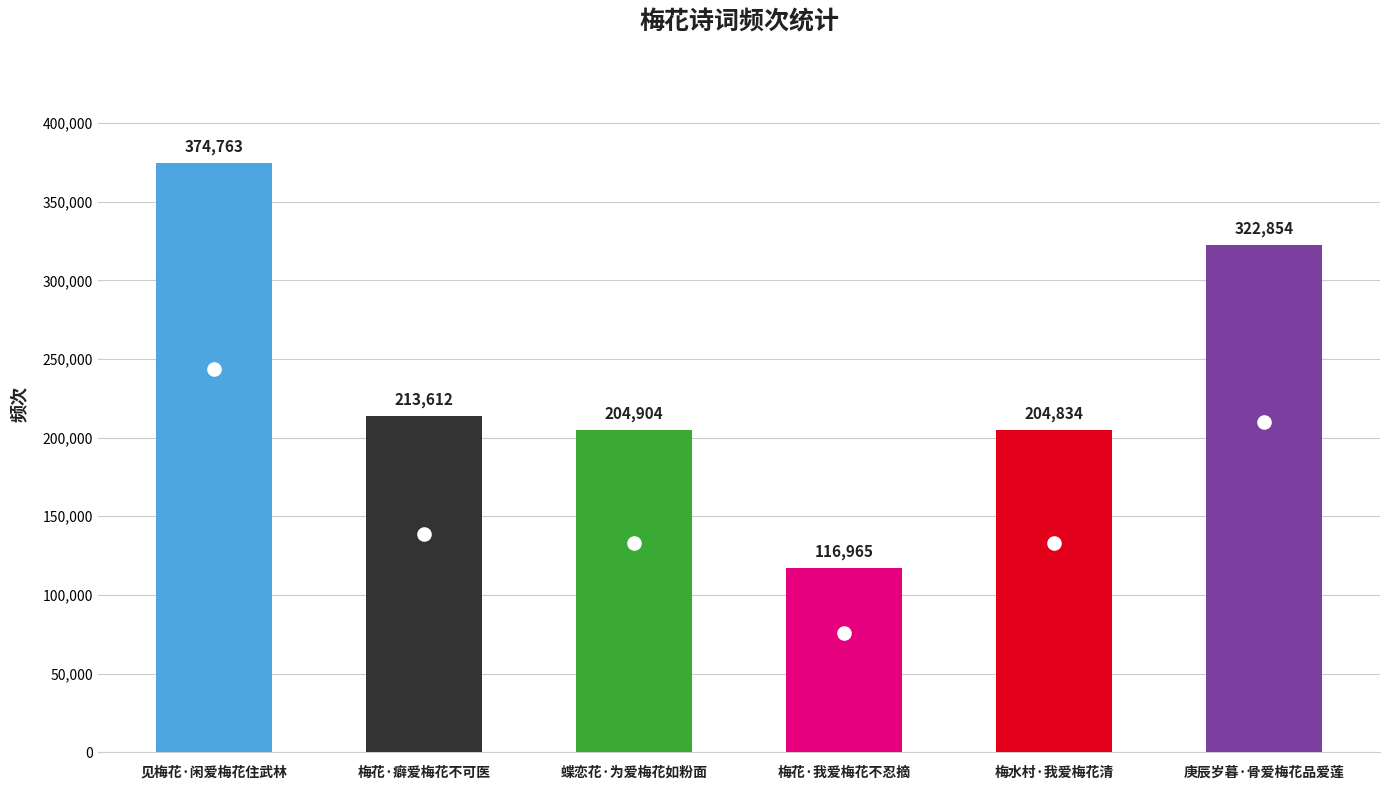

At which label does the data first exceed 213612?

见梅花·闲爱梅花住武林